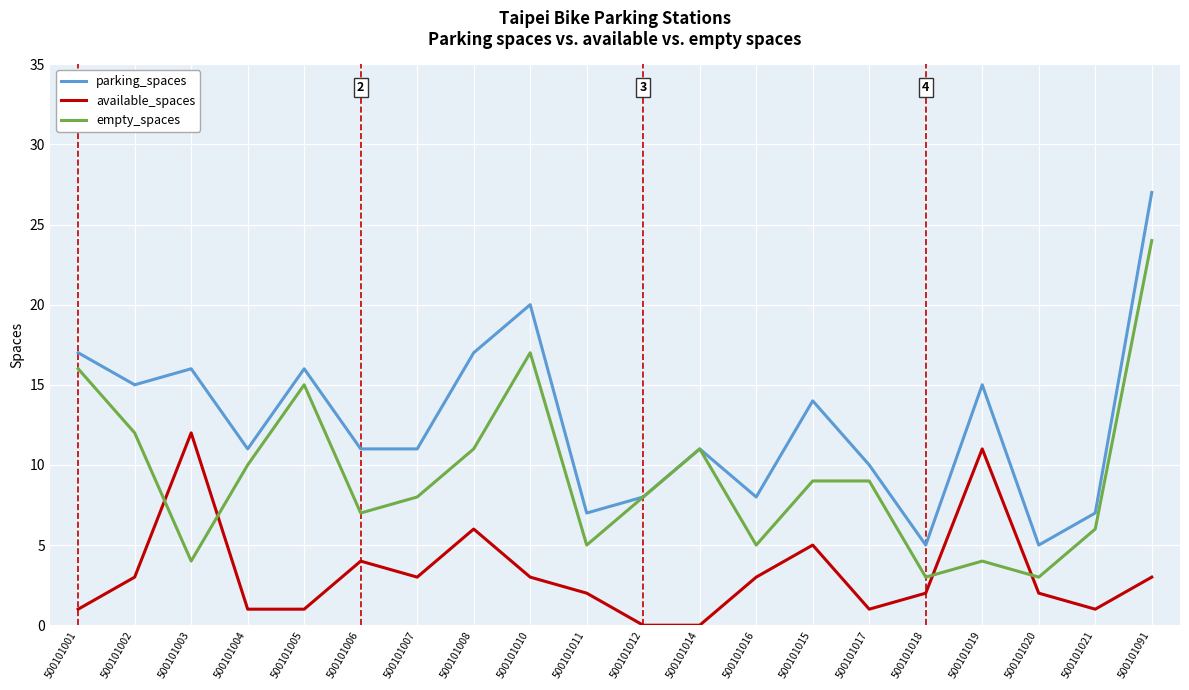

Rank the series by their maximum value, from highest to lowest.

parking_spaces, empty_spaces, available_spaces